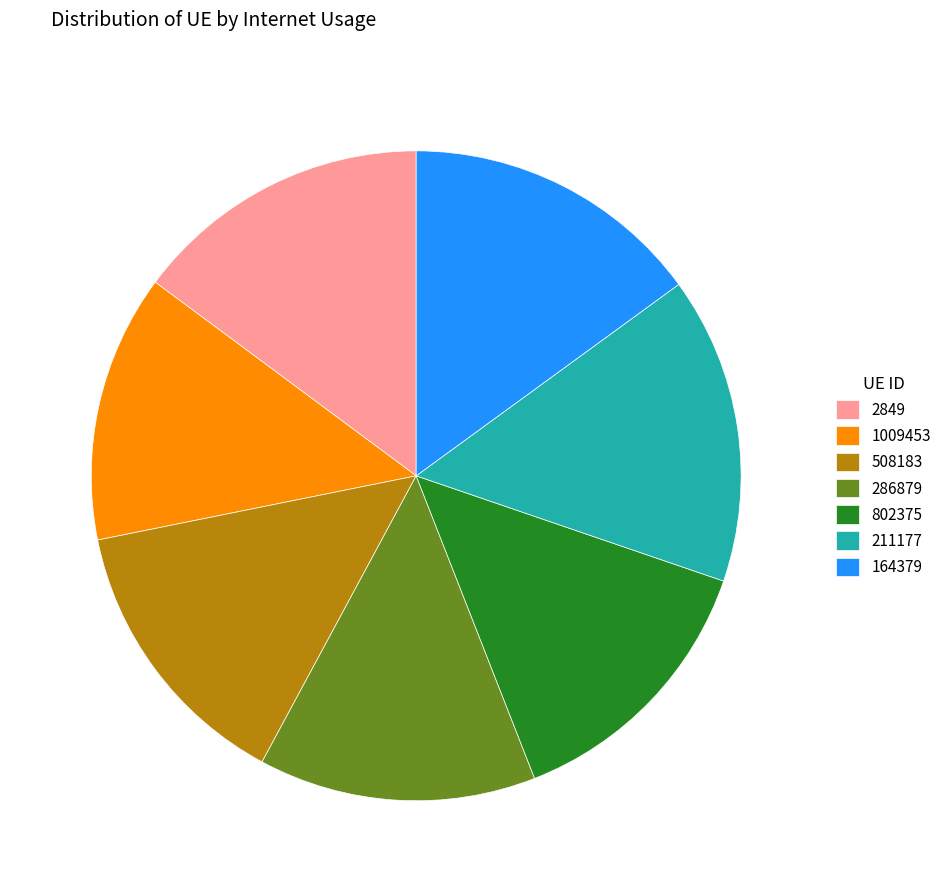

Is there any slice that represents more than half of the pie?

No